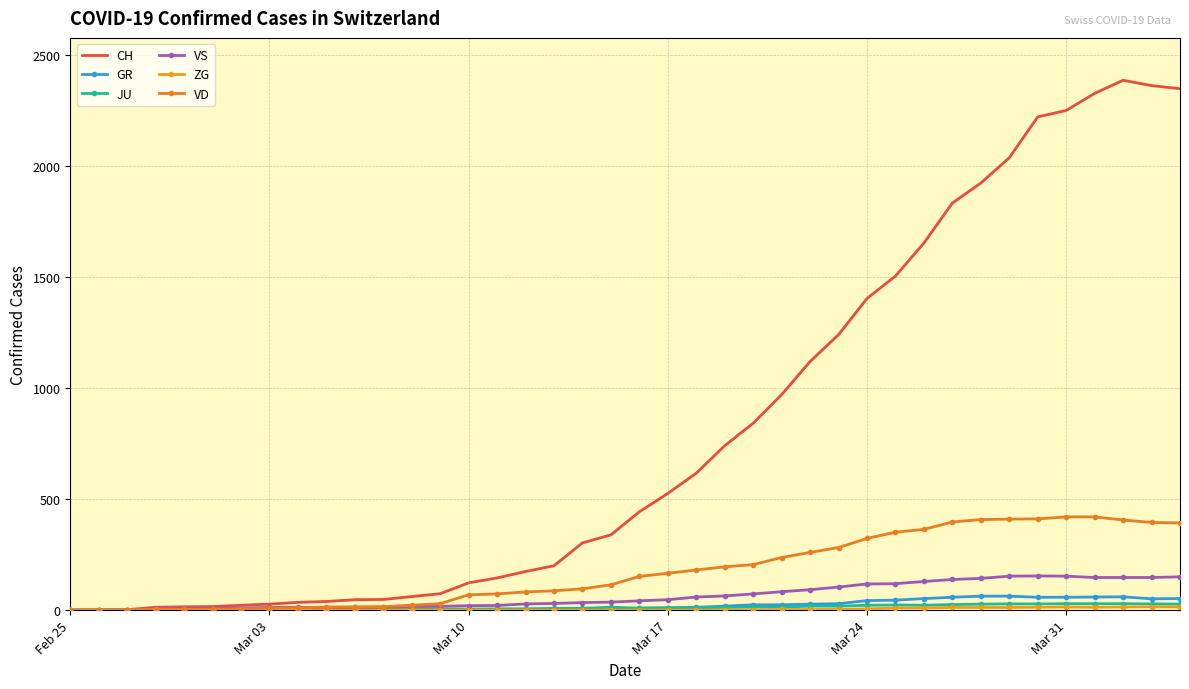

What is the sum of all VS values?

2553